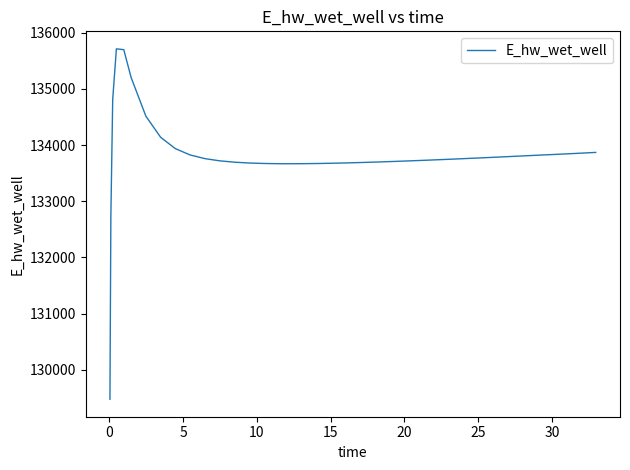

Count the number of values greater than 133756.

20